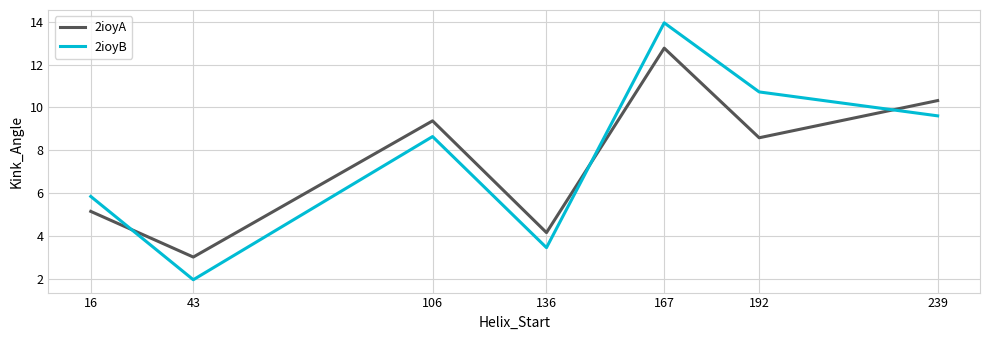

What are all the series names shown in the legend?

2ioyA, 2ioyB